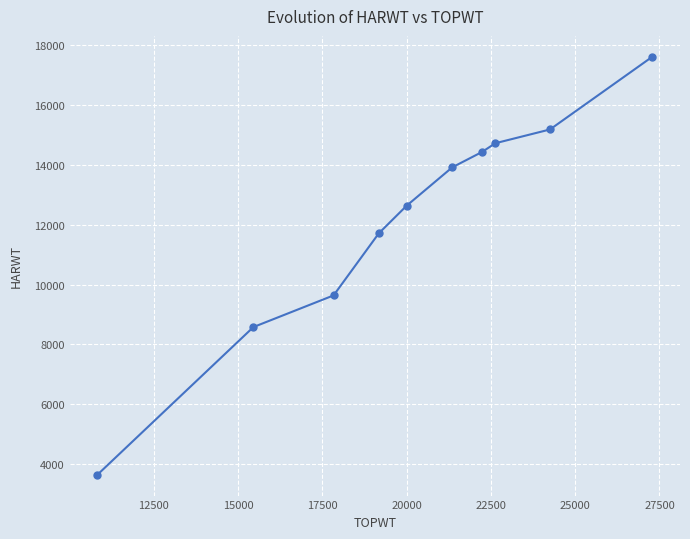

How many lines are shown in the chart?

1